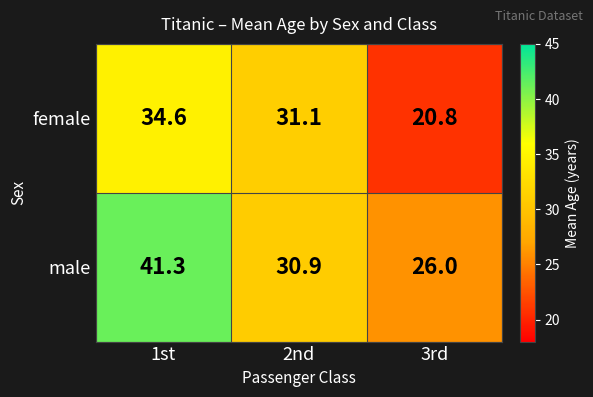

The male series shows 41.3 at 1st. True or false?

True